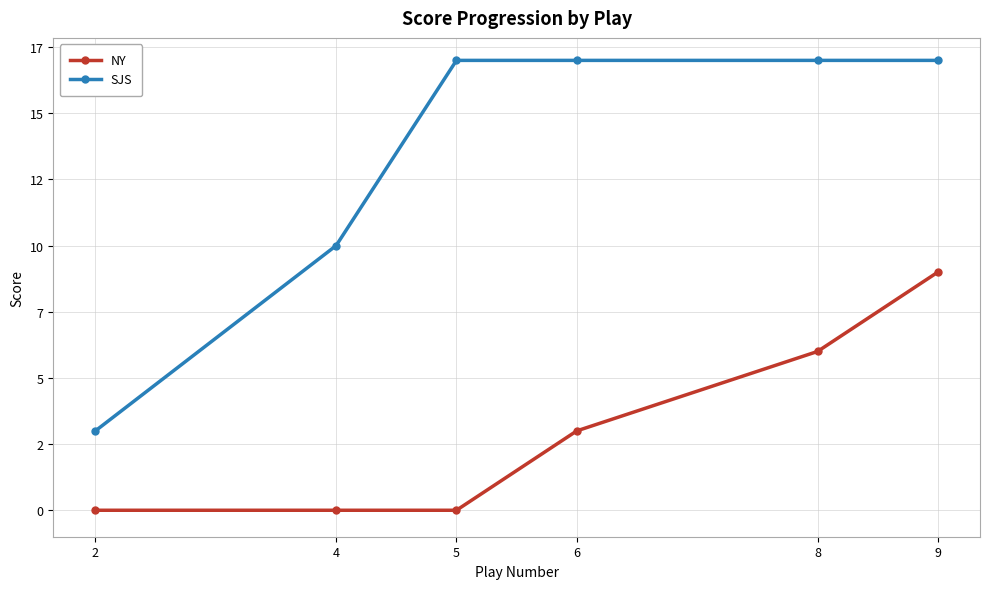

What are all the series names shown in the legend?

NY, SJS